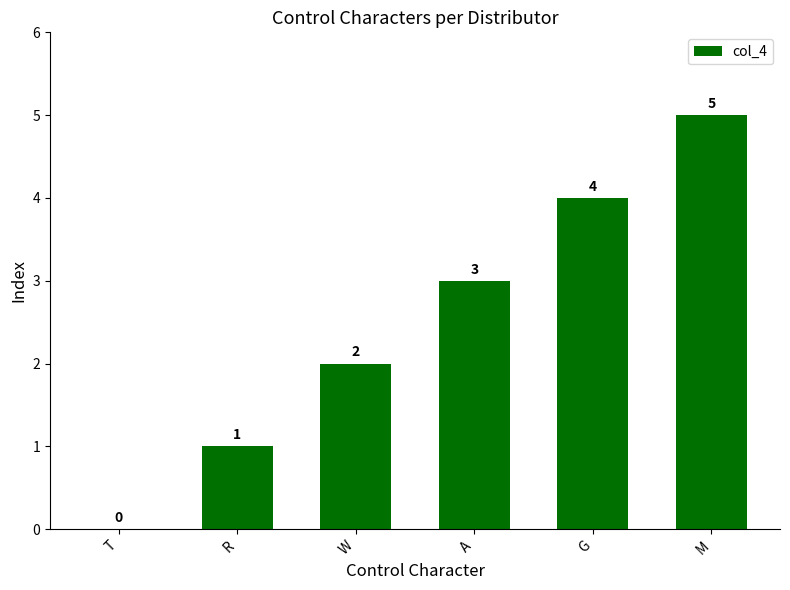

Reading right to left, list all the values displayed in this chart.

M=5	G=4	A=3	W=2	R=1	T=0